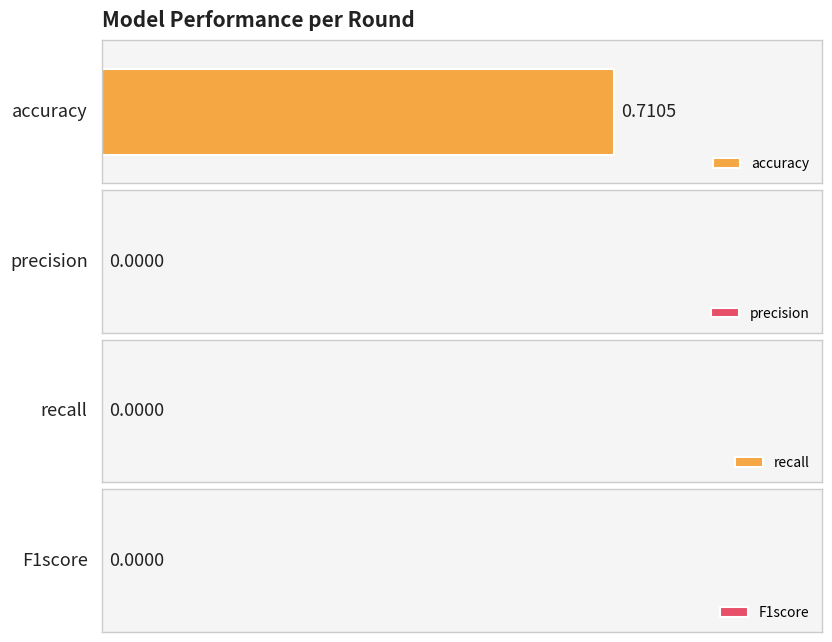

Where is accuracy nearest to the value 0?

1